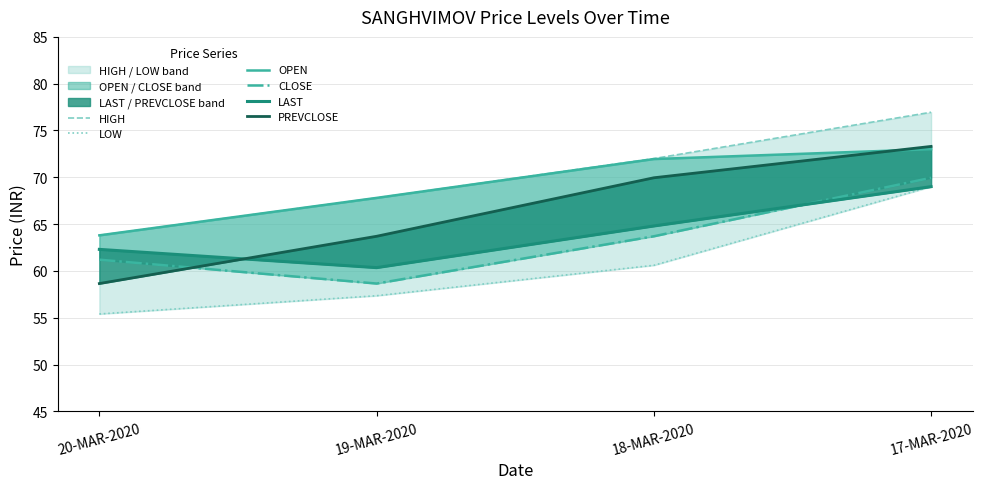

Reading left to right, extract all data points from this chart.

HIGH: 63.8	67.8	72.0	77.0
LOW: 55.4	57.4	60.6	69.0
OPEN: 63.8	67.8	72.0	73.0
CLOSE: 61.2	58.6	63.7	70.0
LAST: 62.3	60.4	64.8	69.0
PREVCLOSE: 58.6	63.7	70.0	73.3